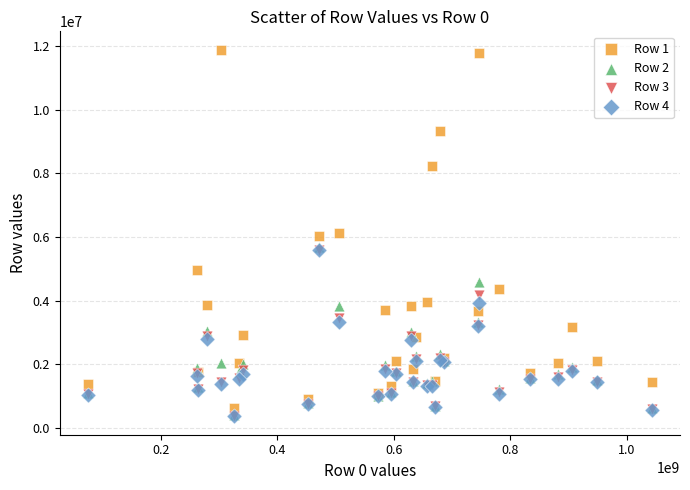

What are all the series names shown in the legend?

Row 1, Row 2, Row 3, Row 4